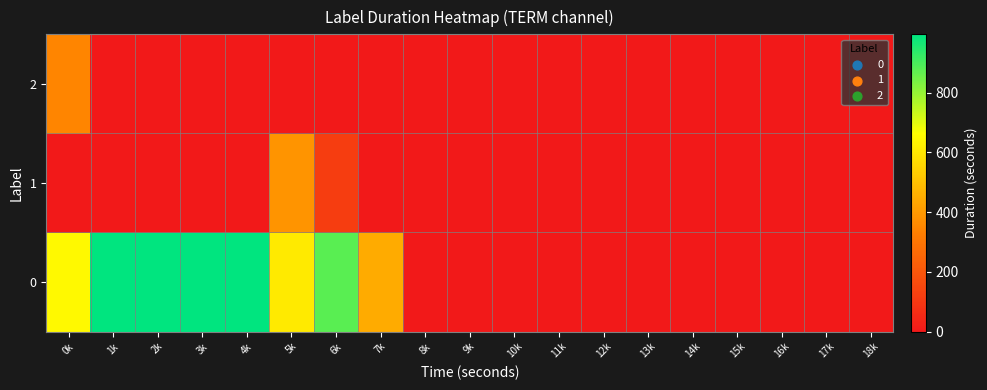

Which category has the lowest value across all series?

8k